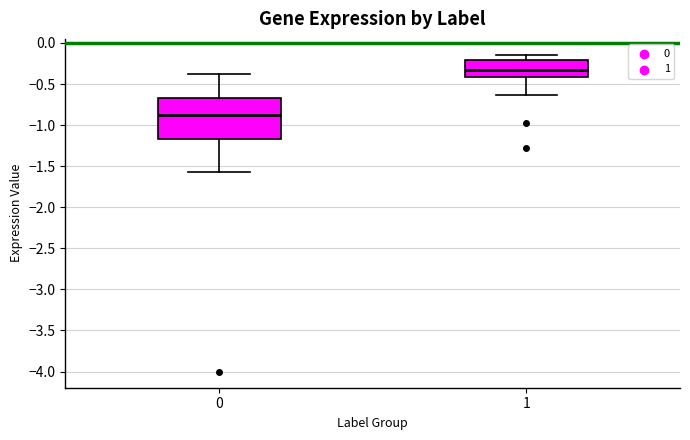

Where does the median line of the box at x = 0 sit on the y-axis? The values are not printed on the chart, so give them approximately, as read against the axis.

-0.90